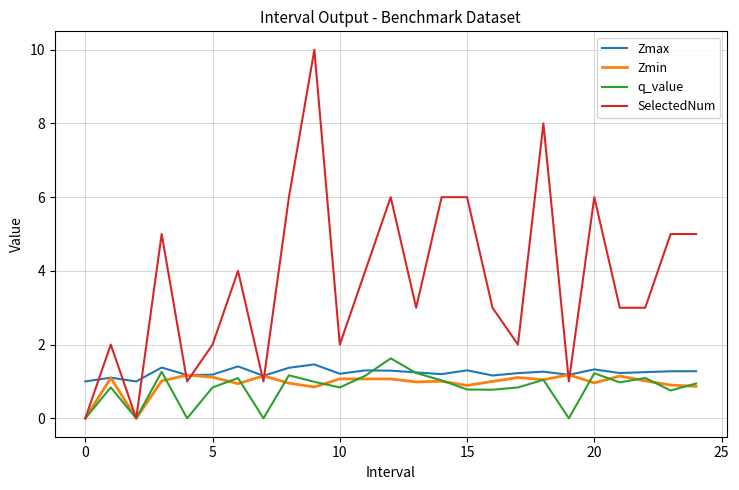

What is the maximum value shown in the chart?

10.0